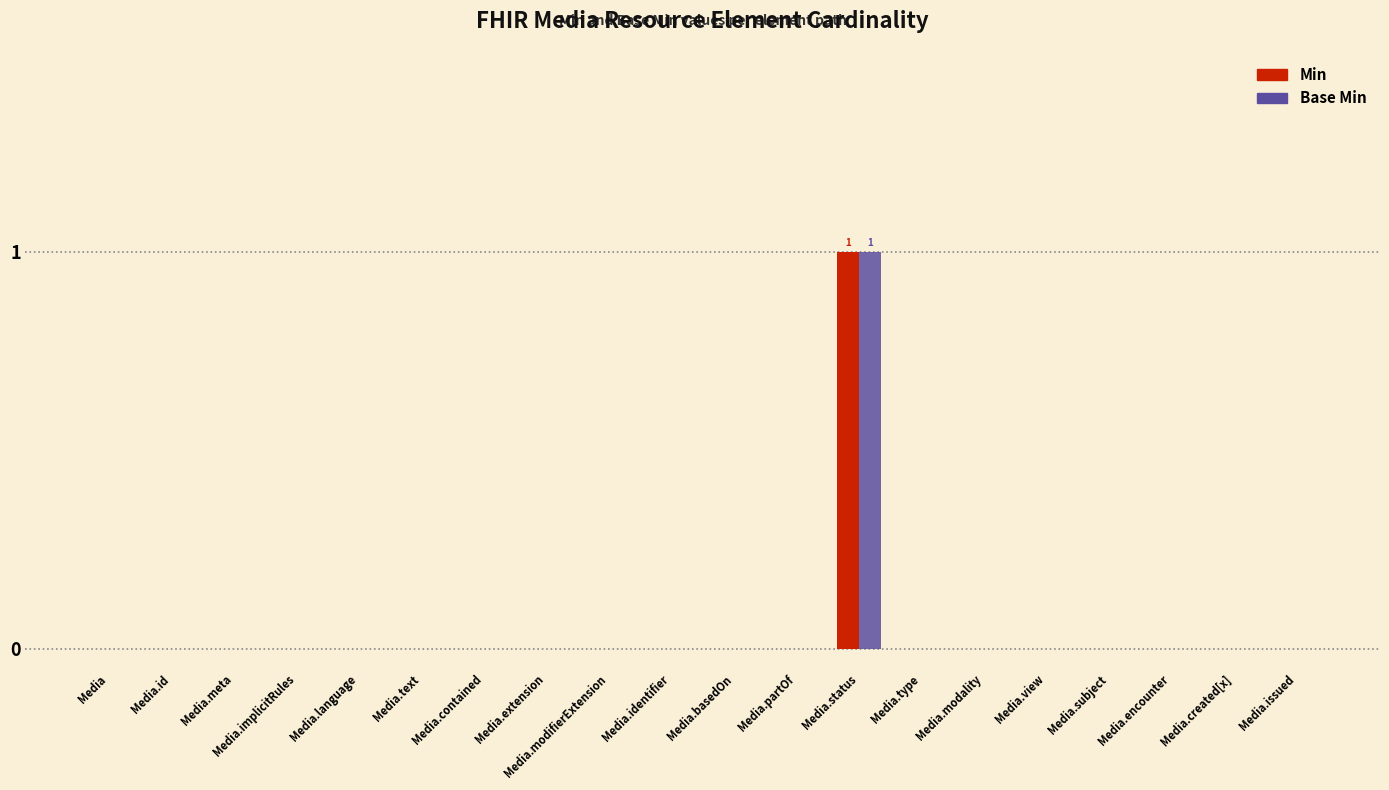

At which category does the chart reach its peak across all series?

Media.status